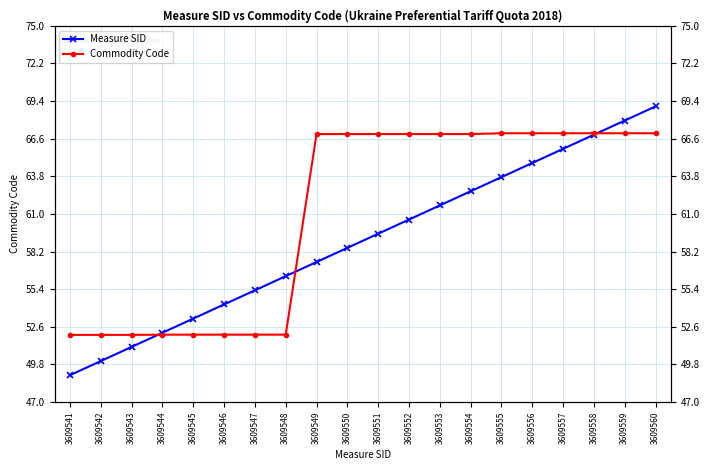

Rank the series by their maximum value, from lowest to highest.

Commodity Code, Measure SID